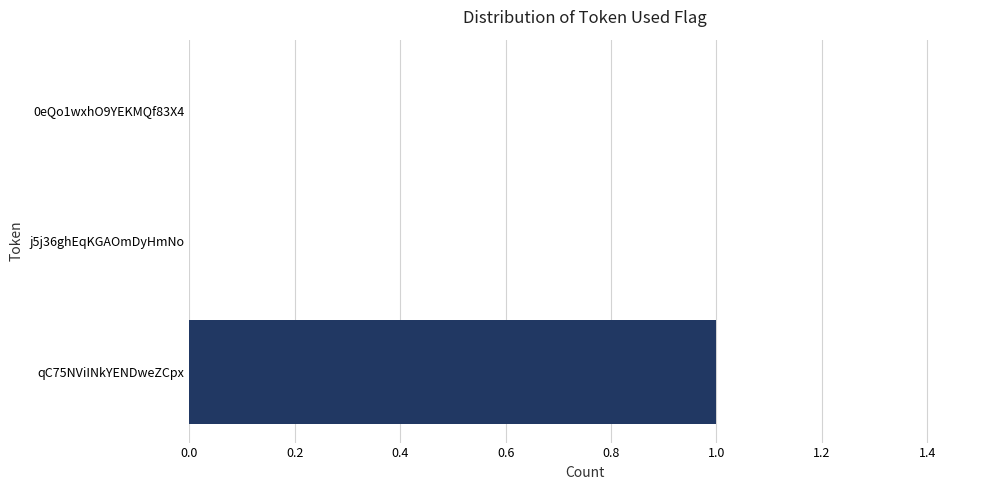

Count the values in the range 0 to 1.

3